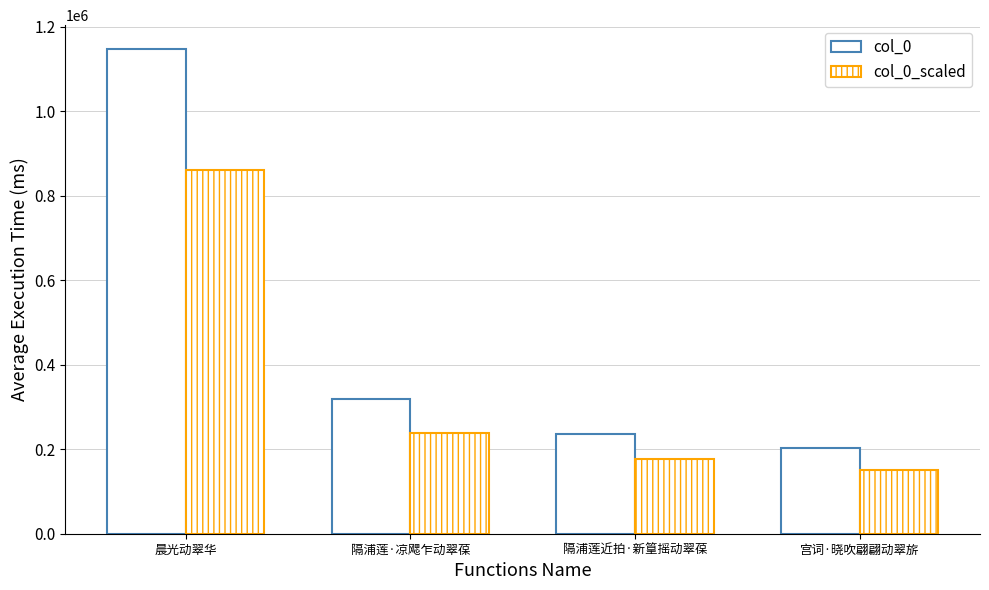

What is the difference between the highest and lowest values at 隔浦莲·凉飔乍动翠葆?

79602.0